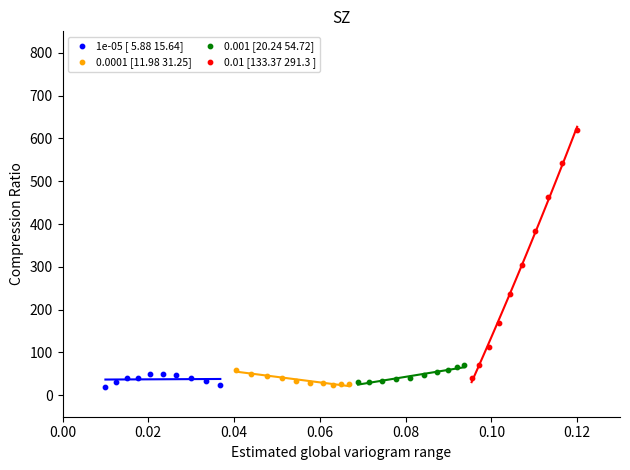

Which series contains the highest Y value?

0.01 [133.37 291.3 ]